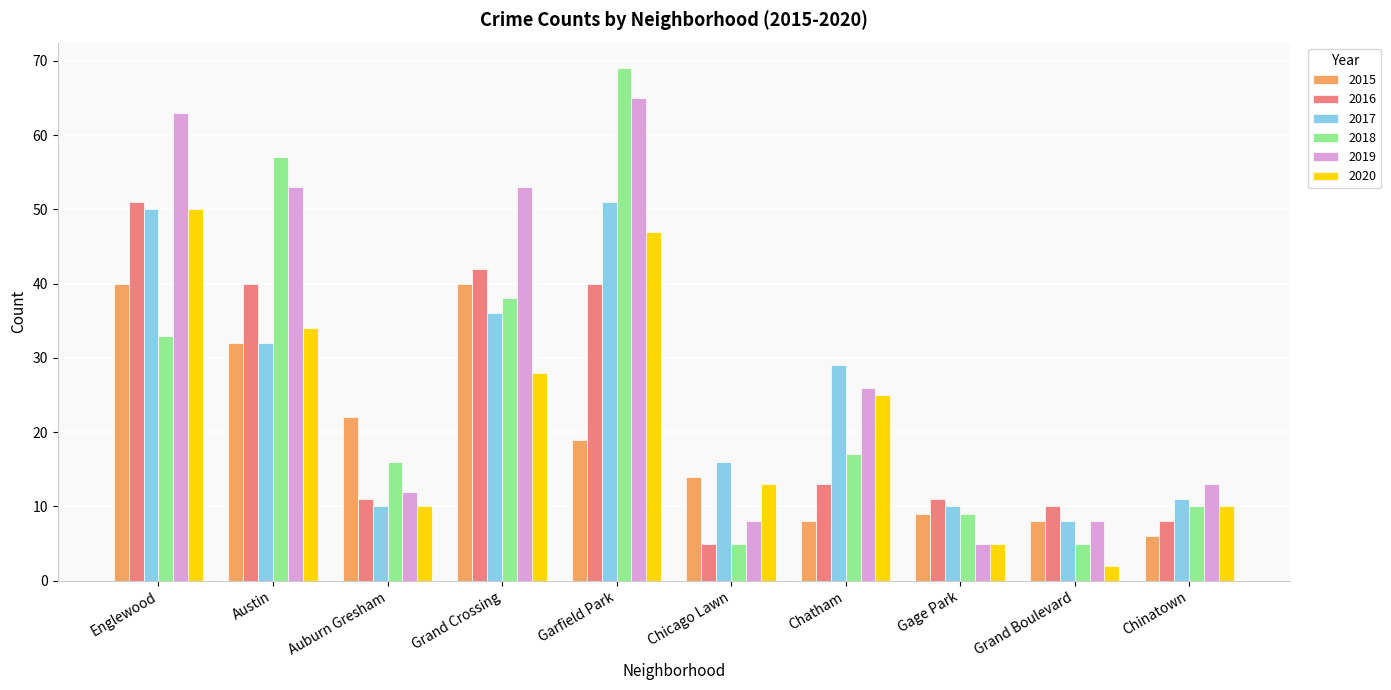

Where is 2018 nearest to the value 37?

Grand Crossing